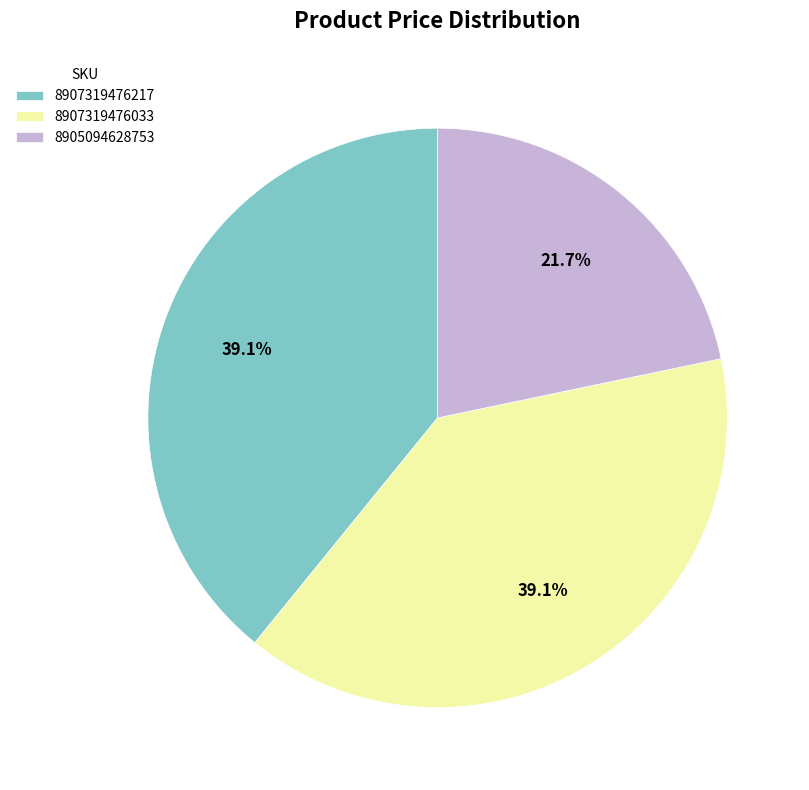

What is the total percentage of 8907319476217 and 8905094628753?

60.9%